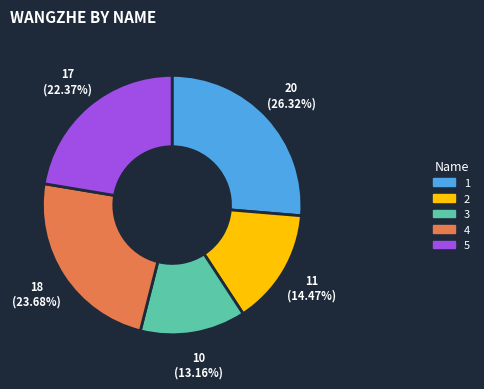

Which slice is the largest?

1